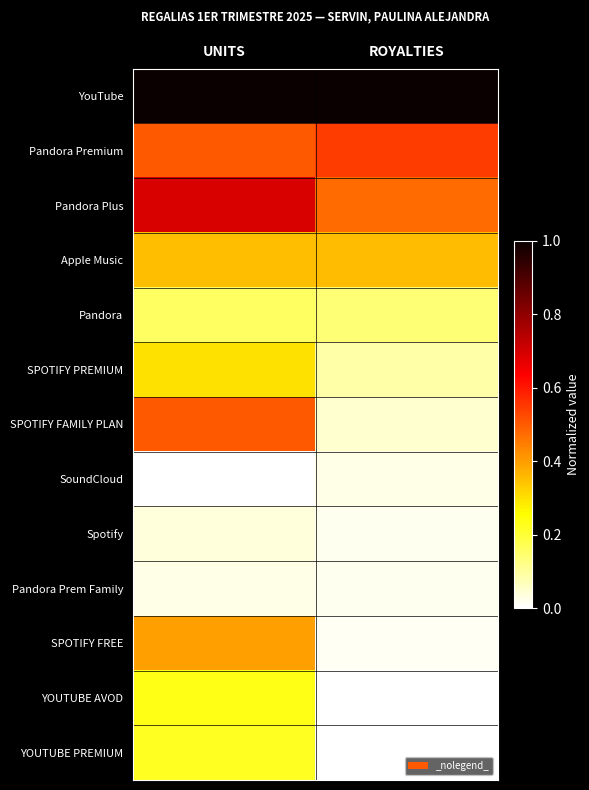

At which category is the sum across all series the highest?

UNITS